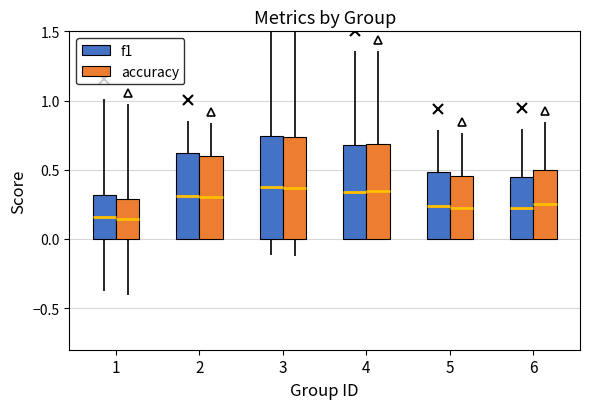

What is the sum of the accuracy values at 3 and 6?

1.2